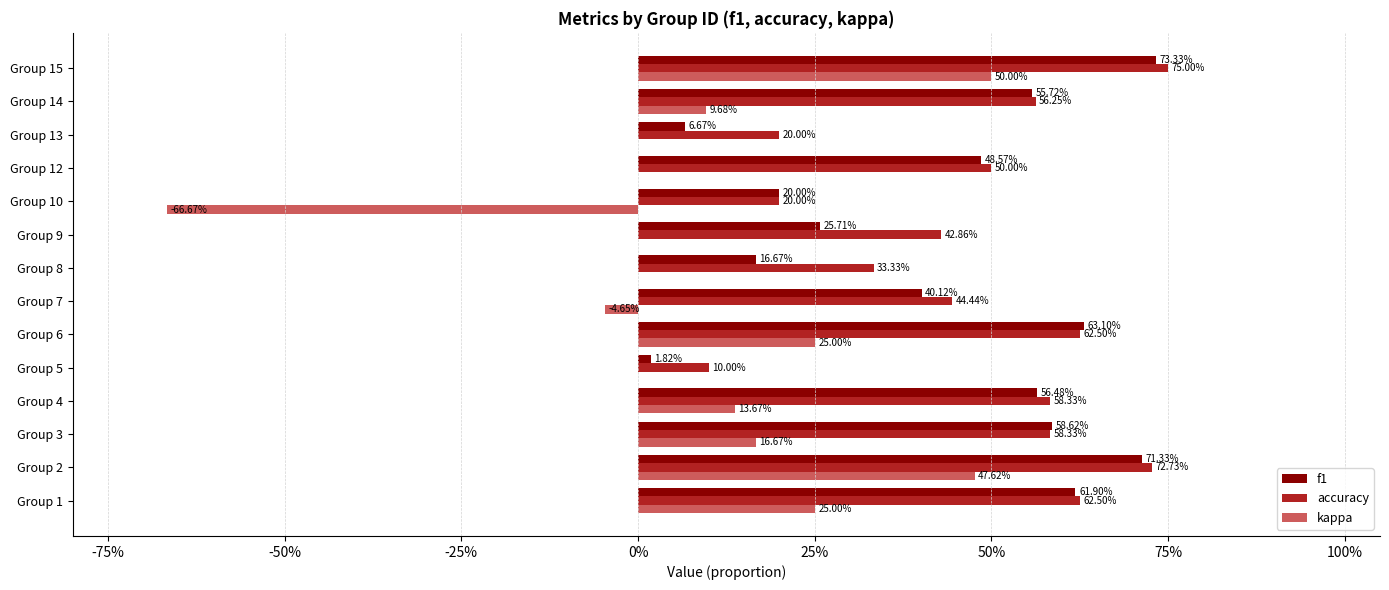

What are all the series names shown in the legend?

f1, accuracy, kappa